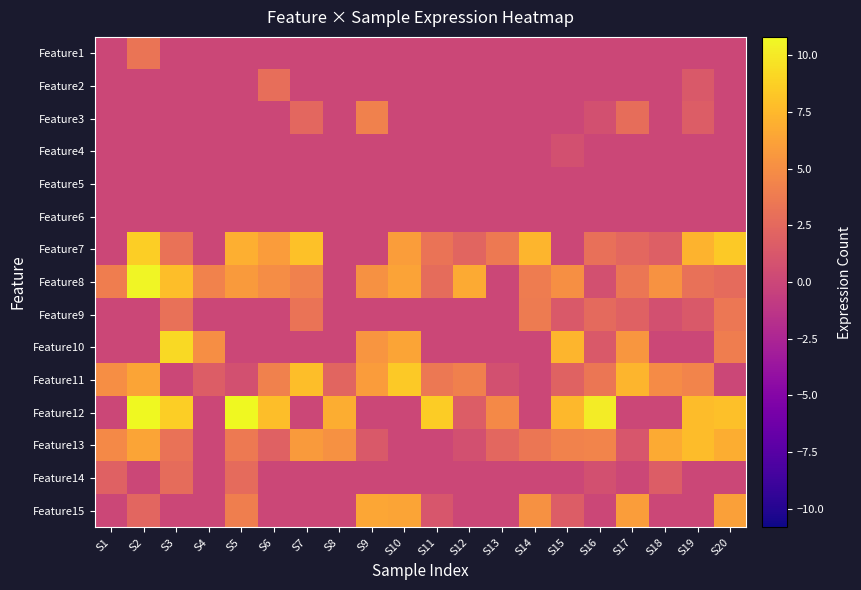

List the series in order of their peak value, lowest first.

Feature5, Feature6, Feature4, Feature14, Feature2, Feature1, Feature9, Feature3, Feature15, Feature13, Feature11, Feature7, Feature10, Feature8, Feature12